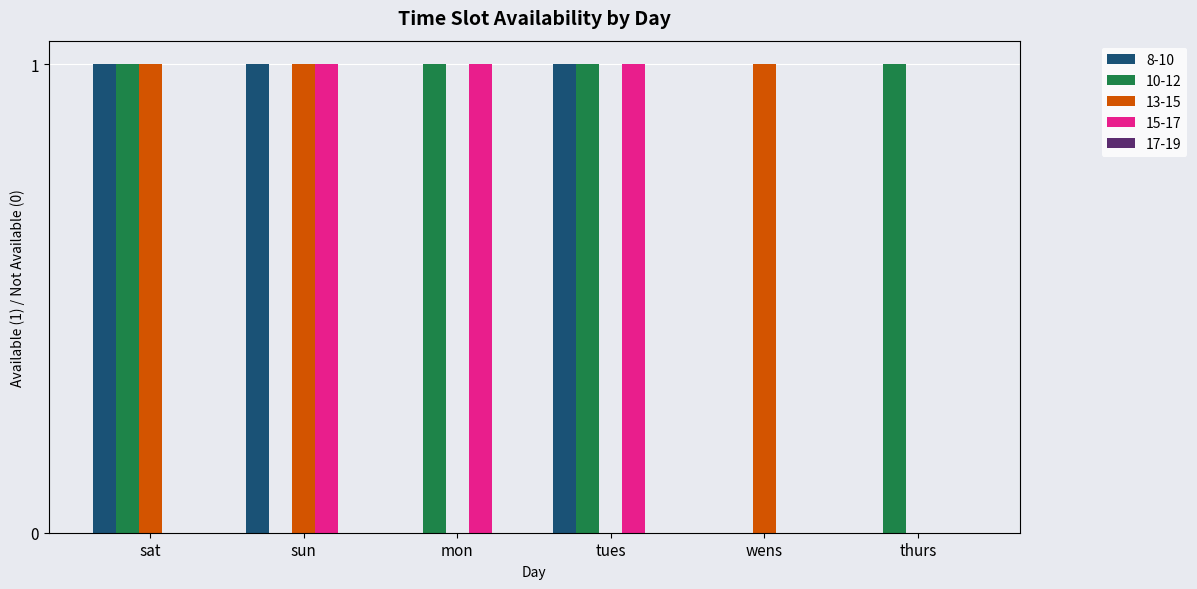

Is the value of 10-12 at sun greater than the value of 8-10 at sun?

No